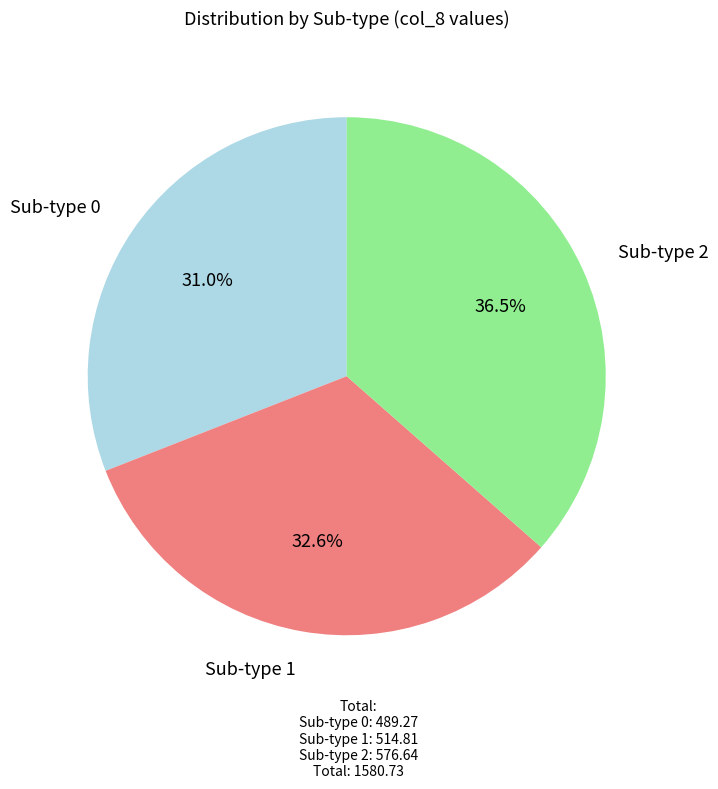

How many segments does this pie chart have?

3